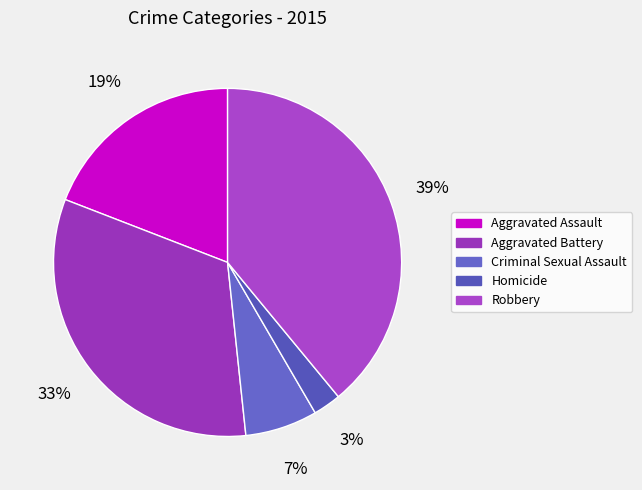

Does Robbery represent more than half of the total?

No